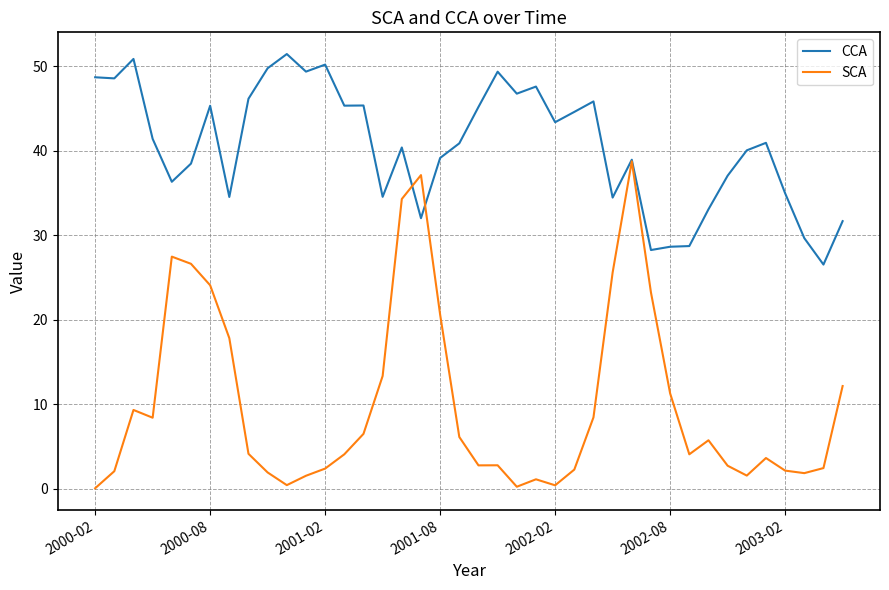

What is the sum of all SCA values?

401.7